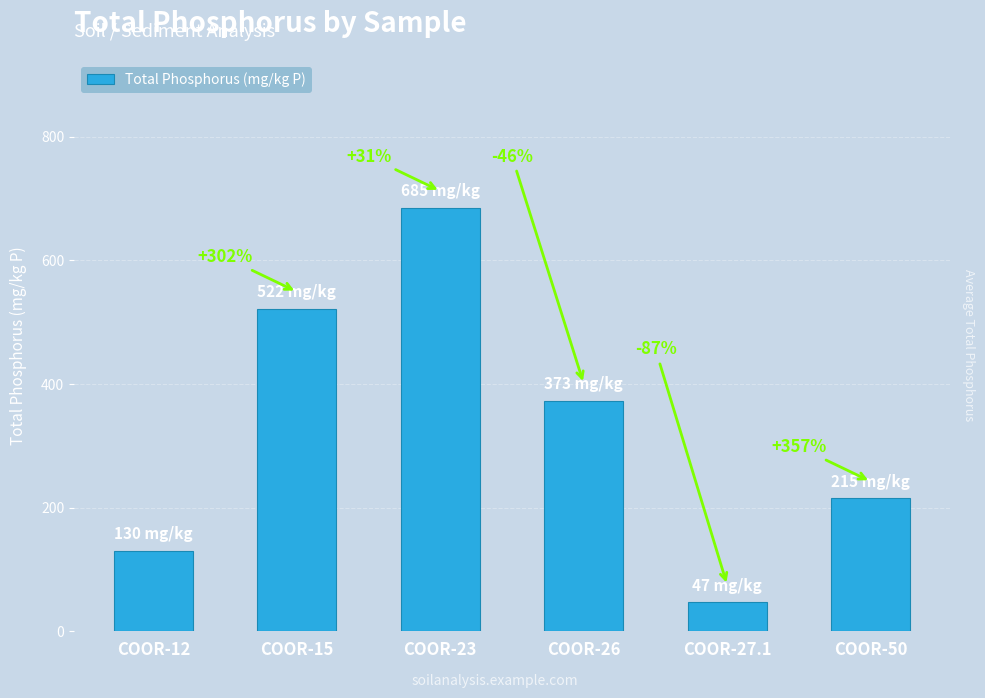

What is the label of the 1st bar from the left?

COOR-12